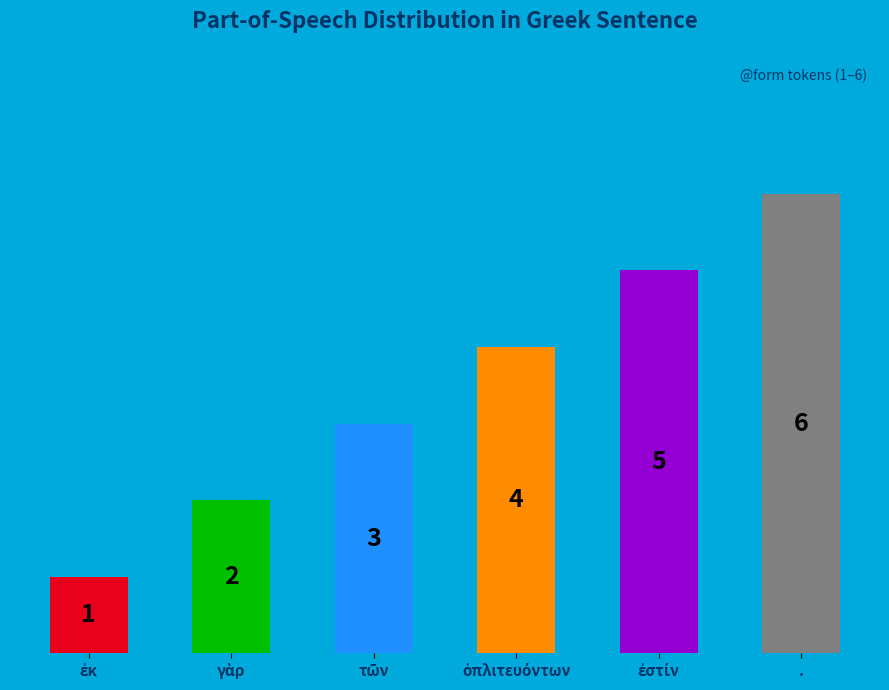

What value does the data have at .?

6